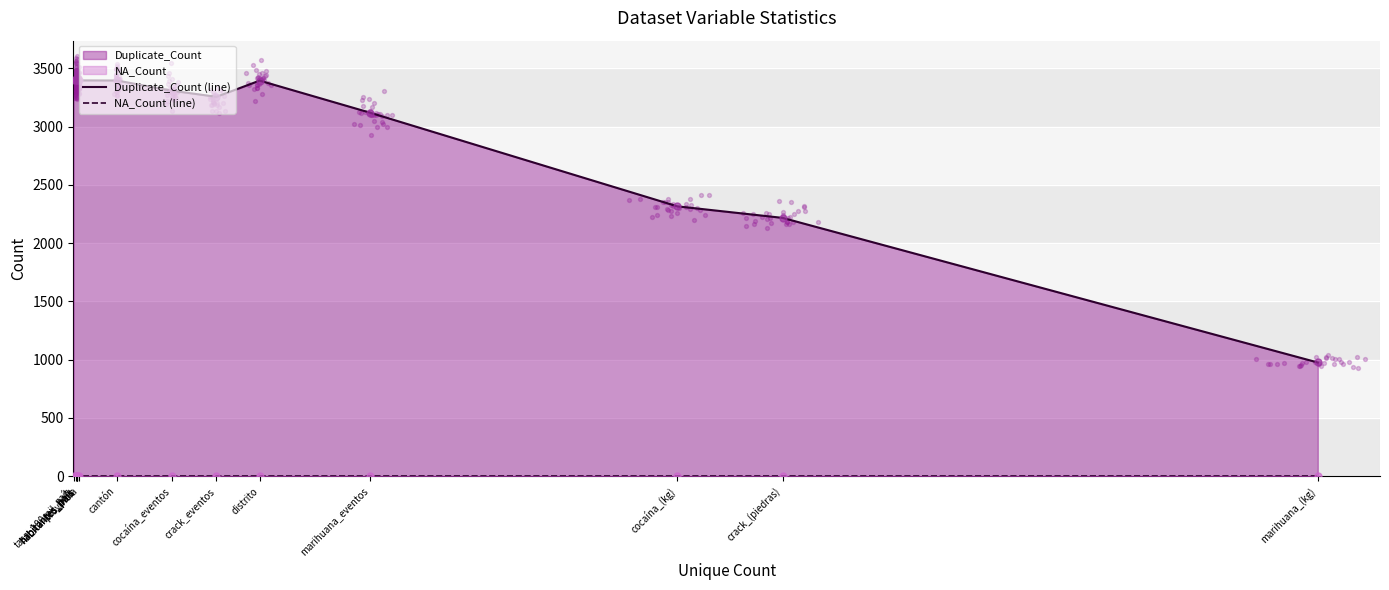

Which series has the largest total across all categories?

Duplicate_Count (line)